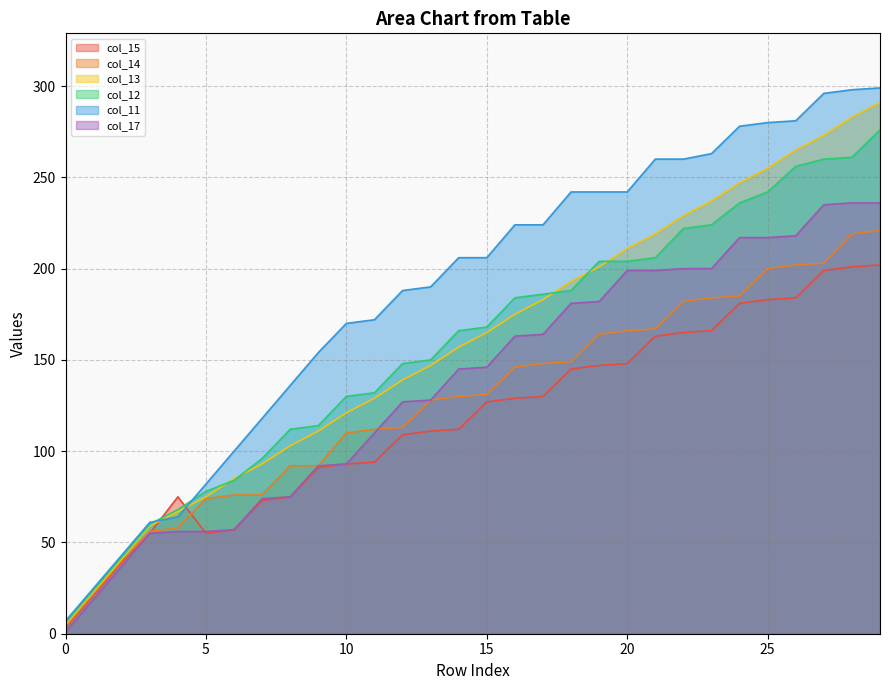

The col_12 series shows 44 at 4. True or false?

False